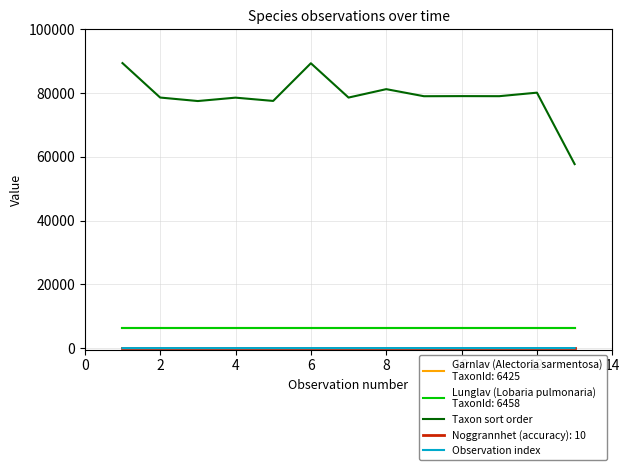

Is this an area chart (filled region under the line)?

No